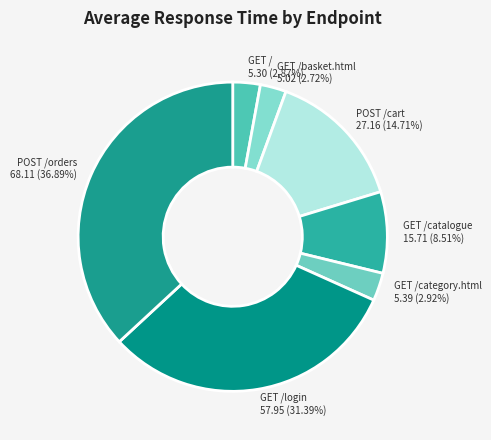

Is the sum of GET /login 57.95 (31.39%) and POST /orders 68.11 (36.89%) greater than half?

Yes